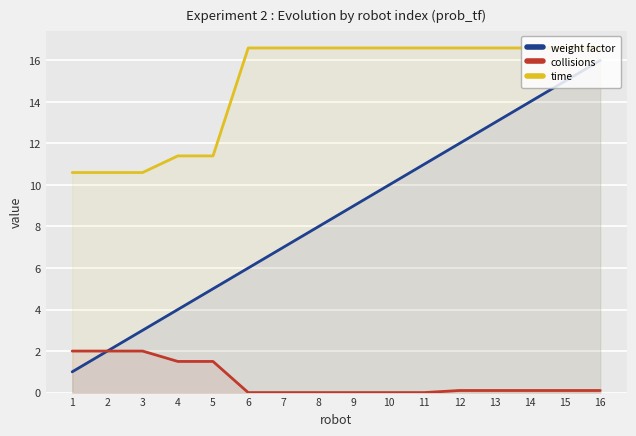

What is the average value of the weight factor series?

8.5